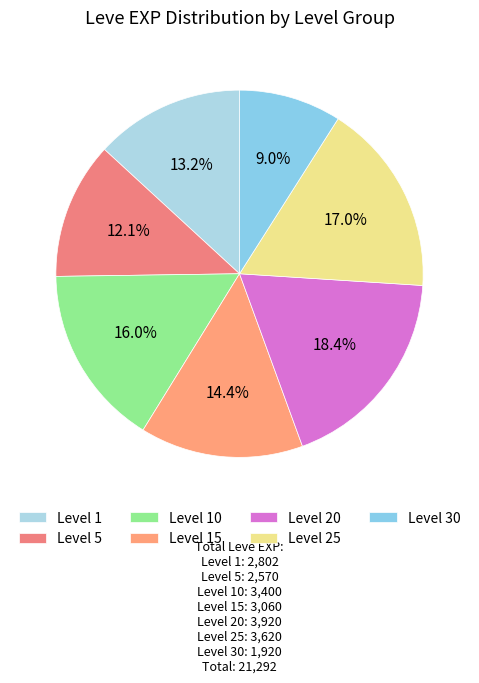

What is the smallest slice in the pie chart?

Level 30